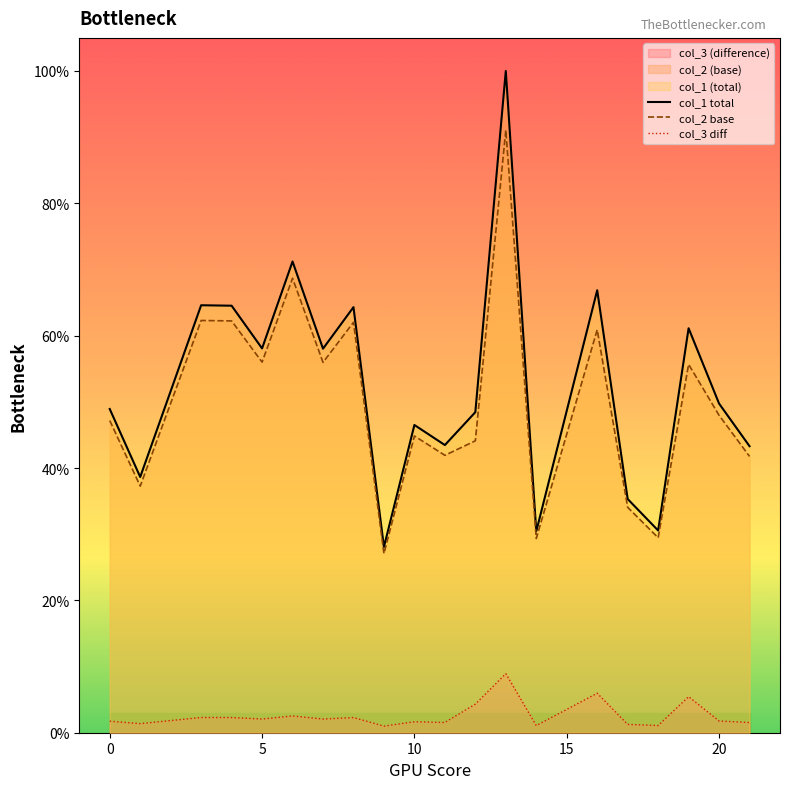

True or false: col_1 total and col_3 diff intersect in this chart.

False